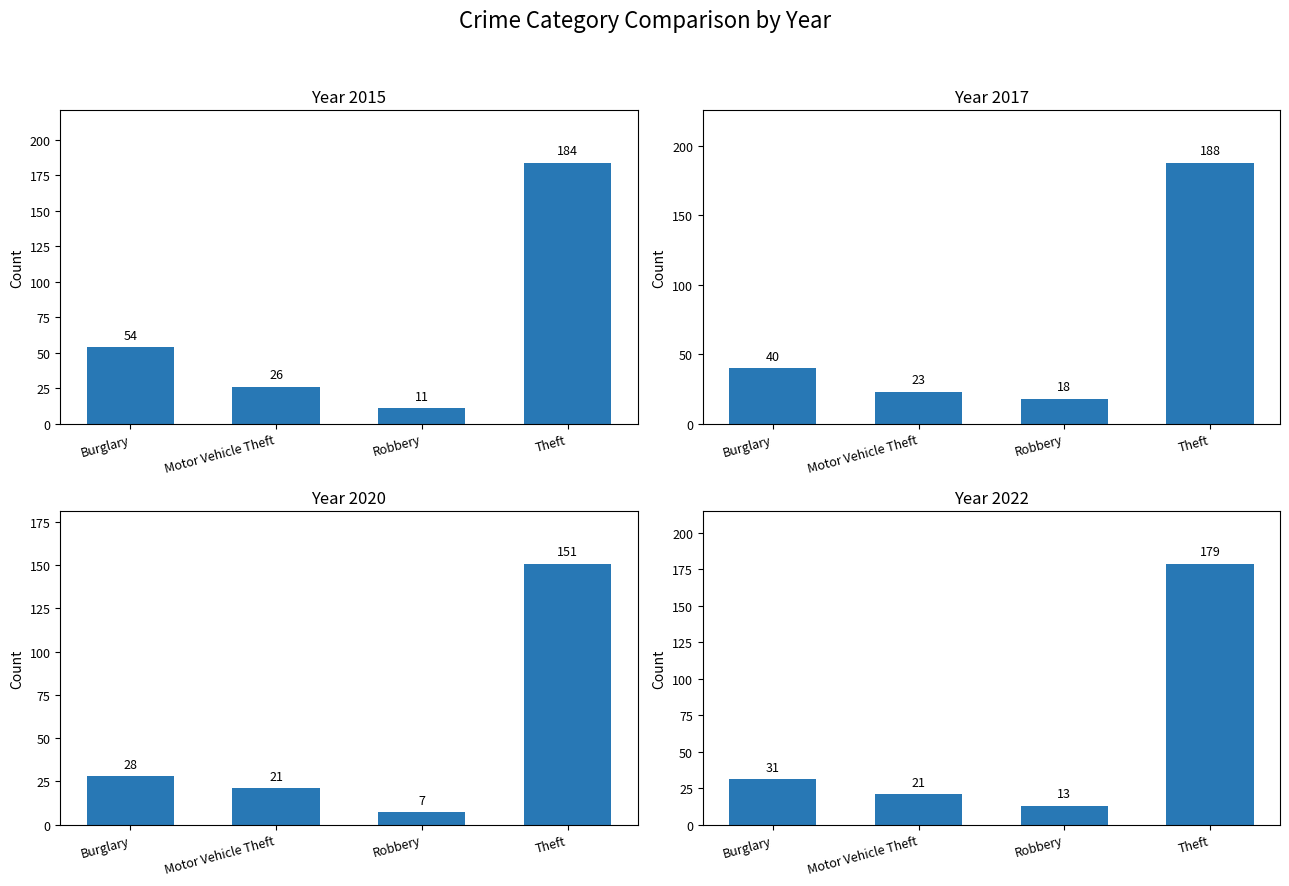

At which label is 2022 closest to 134?

Theft